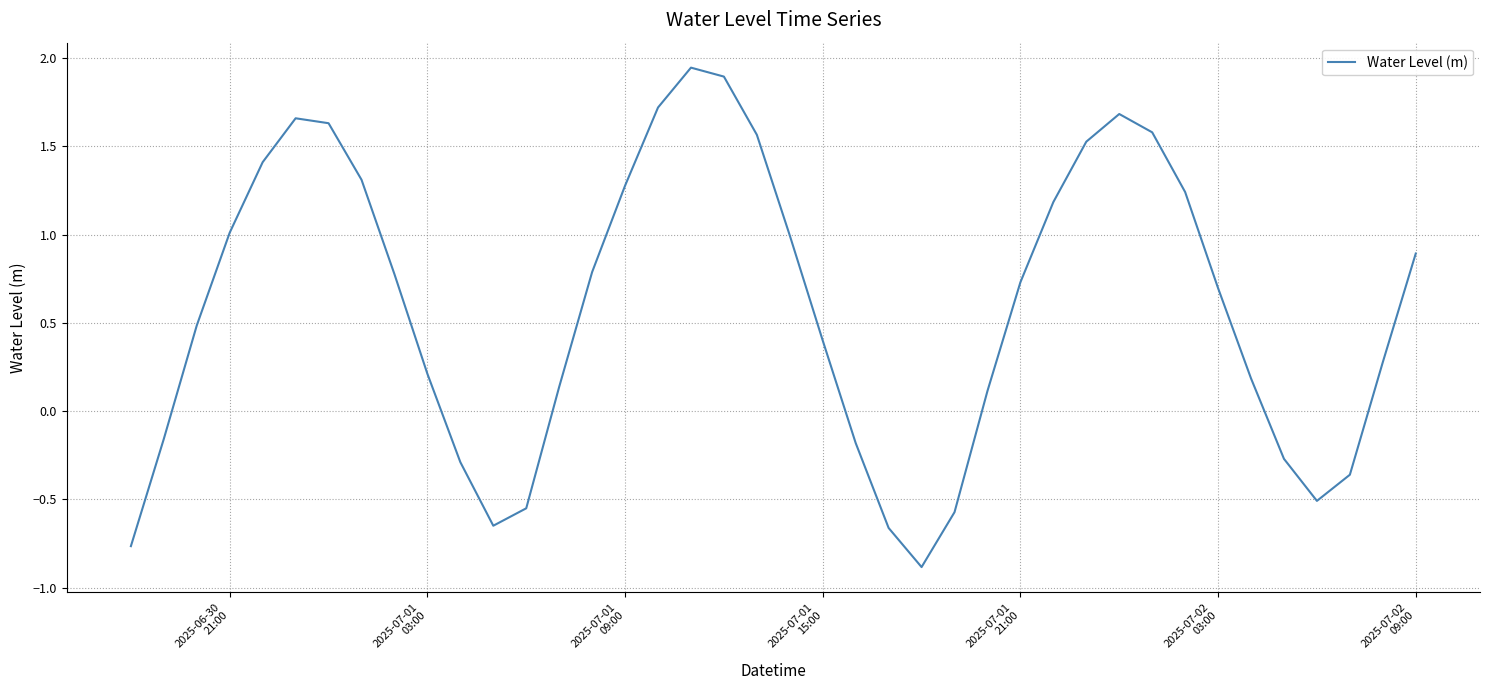

What is the minimum value shown in the chart?

-0.9